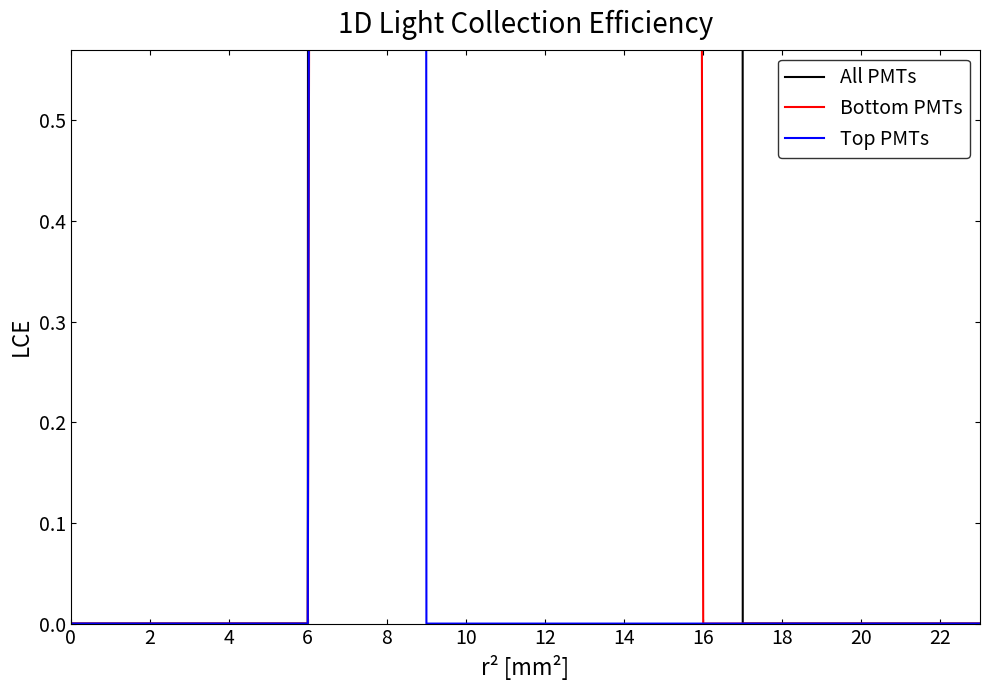

How many lines are shown in the chart?

3